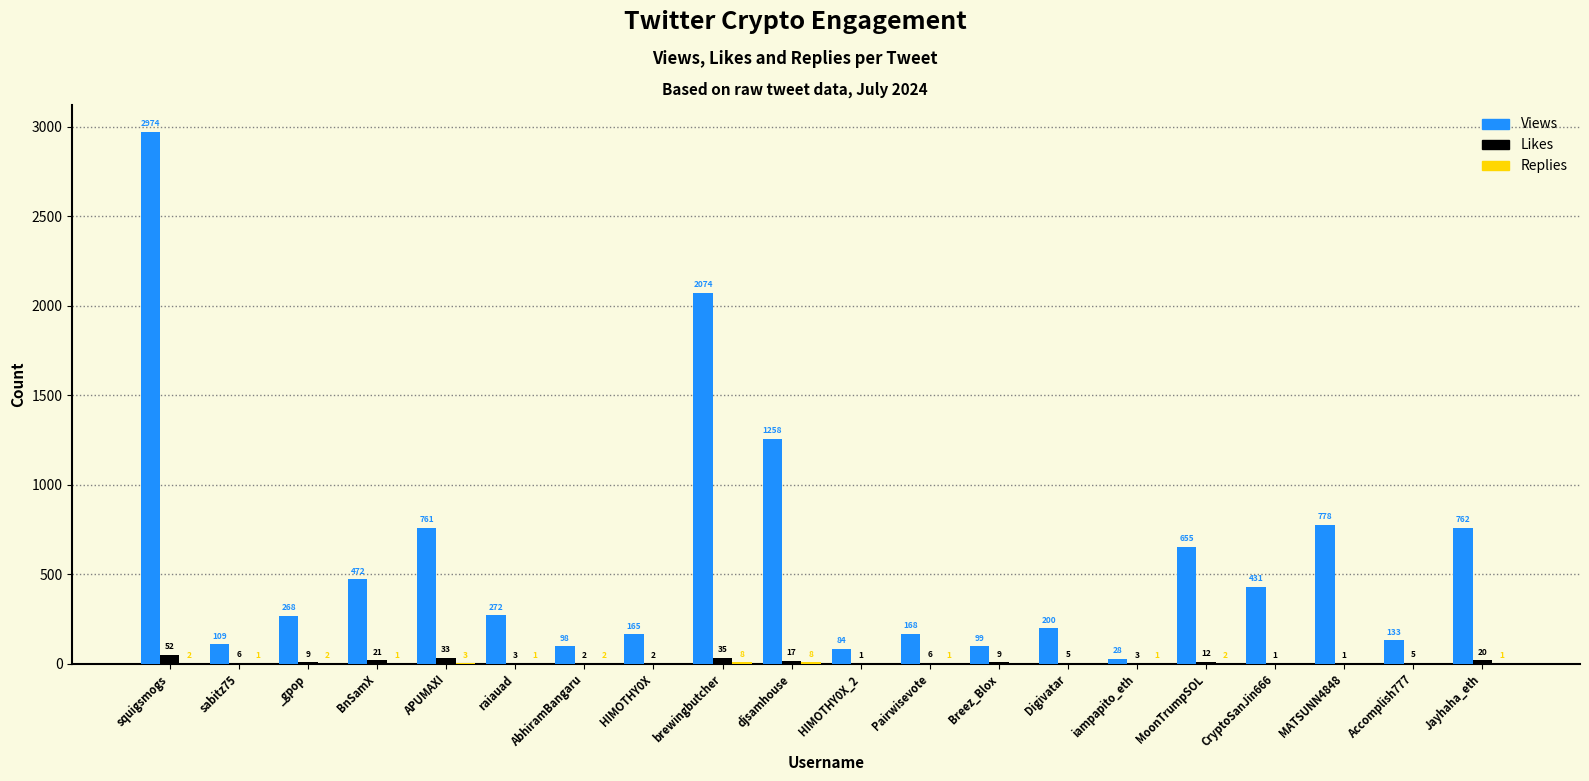

Which series has the largest total across all categories?

Views